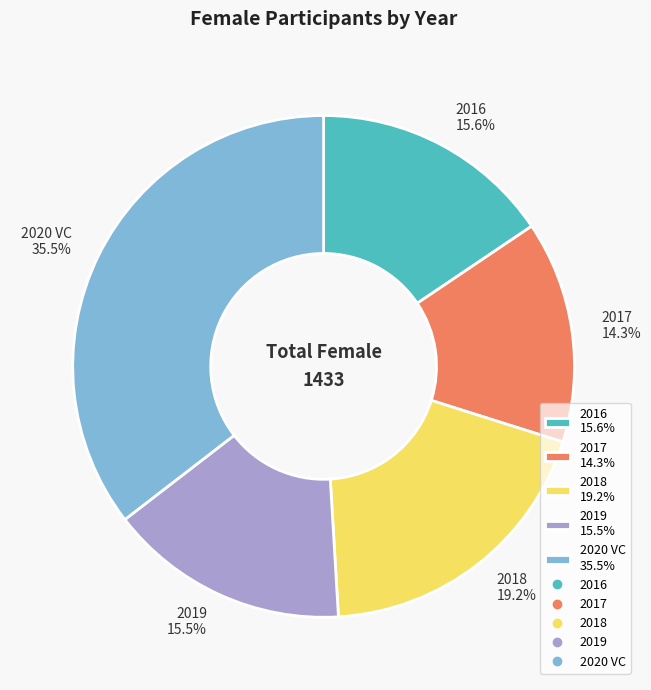

Approximately how many times larger is the value at 2017 compared to 2018?

0.7